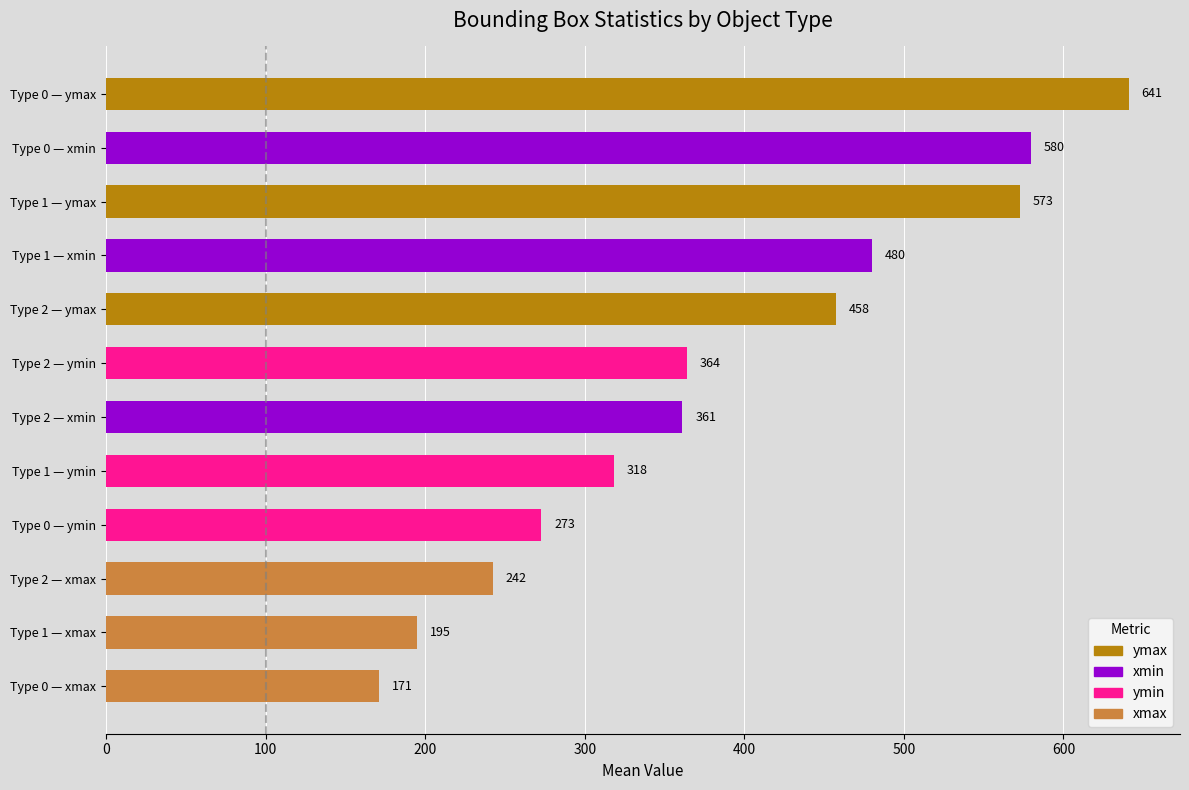

What is the average value?

388.0